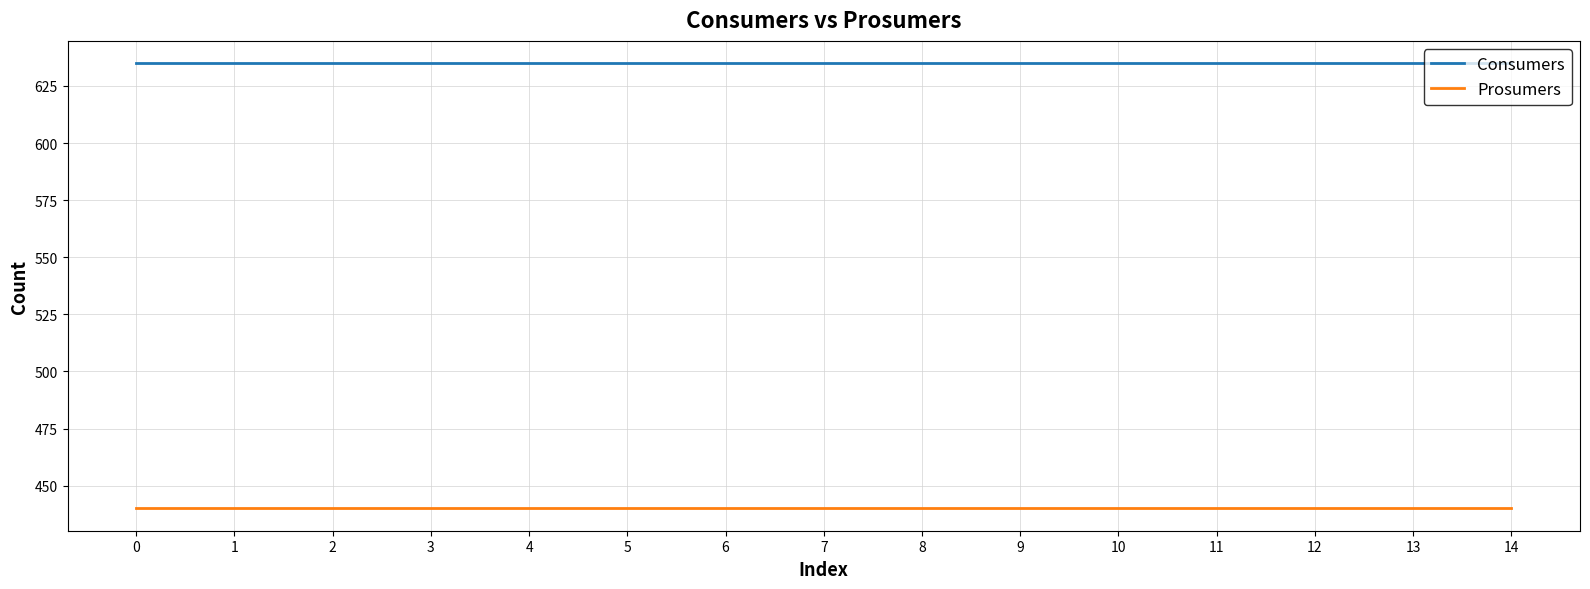

True or false: Prosumers and Consumers intersect in this chart.

False